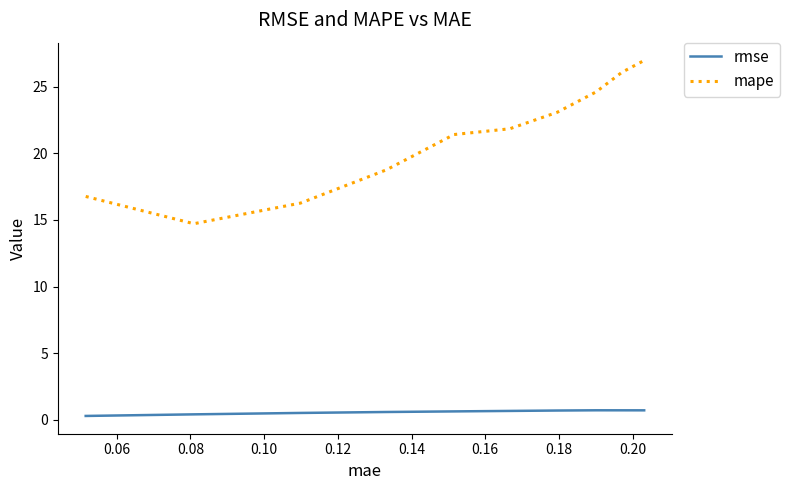

List the series in order of their peak value, highest first.

mape, rmse